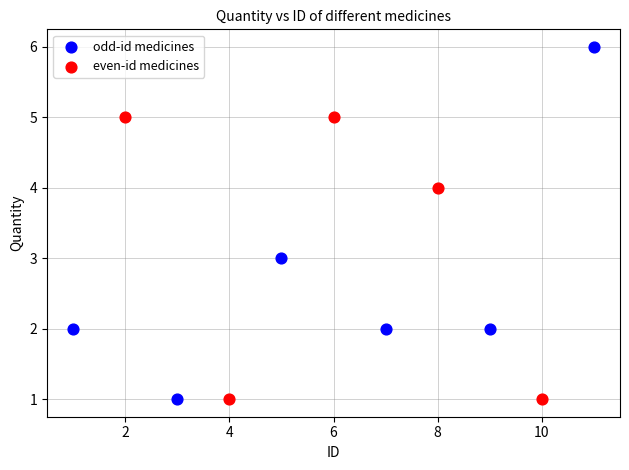

Which series reaches the maximum Y coordinate?

odd-id medicines